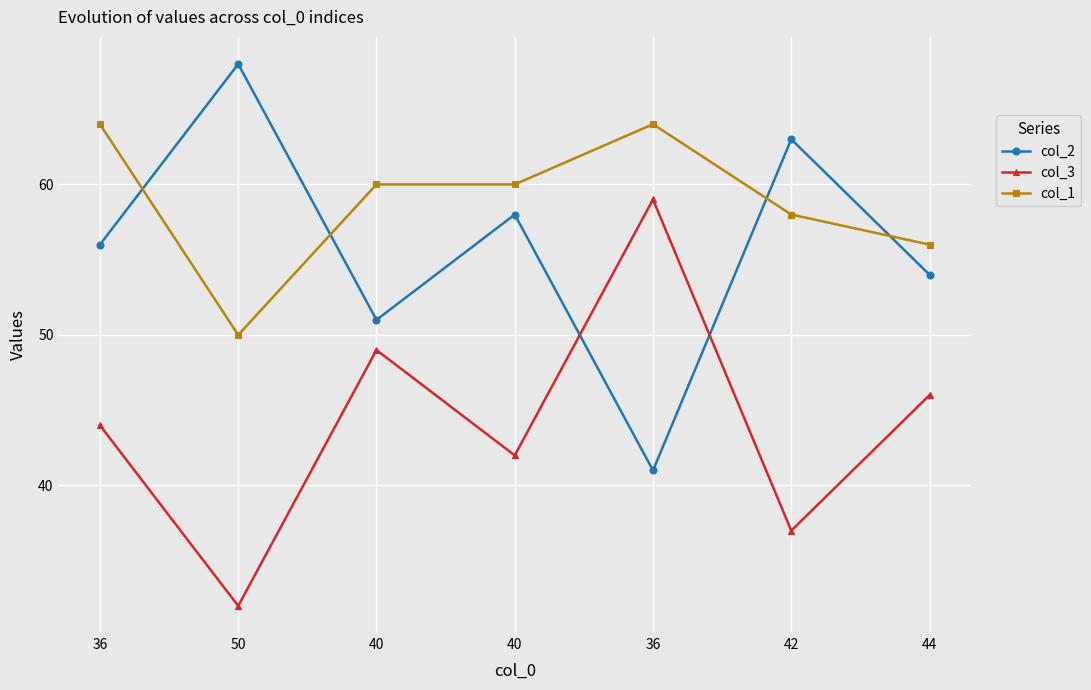

How many times do col_2 and col_3 cross each other?

2